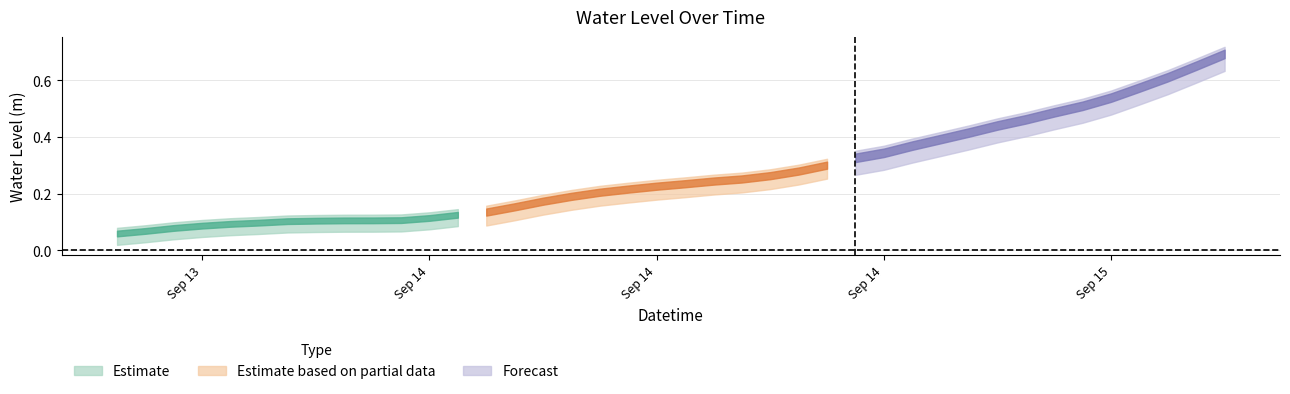

True or false: the data shows 0.2 at 2024-09-14 12:00:00.

True